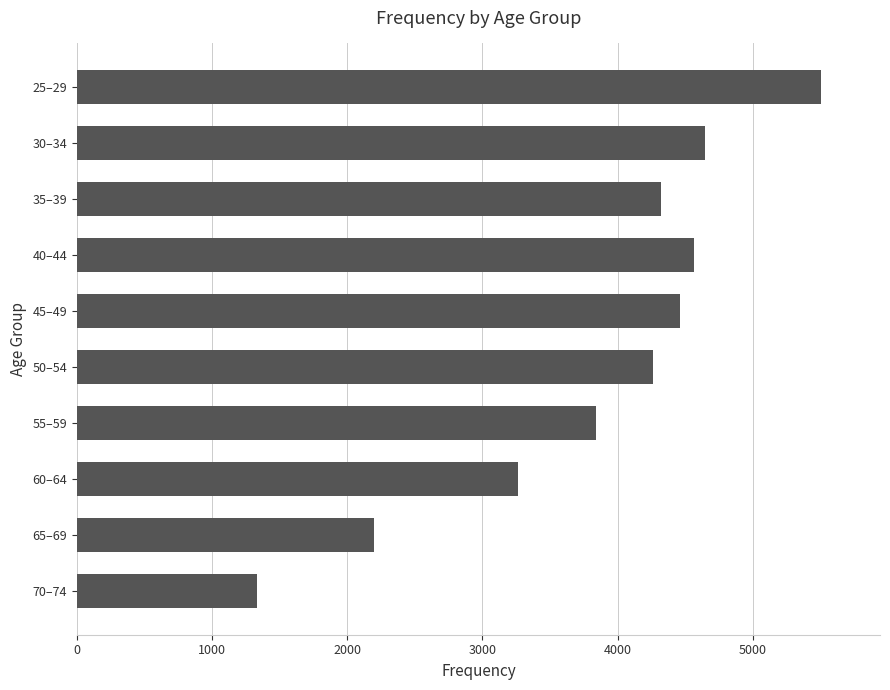

Are the bars grouped side by side (vs. stacked)?

No